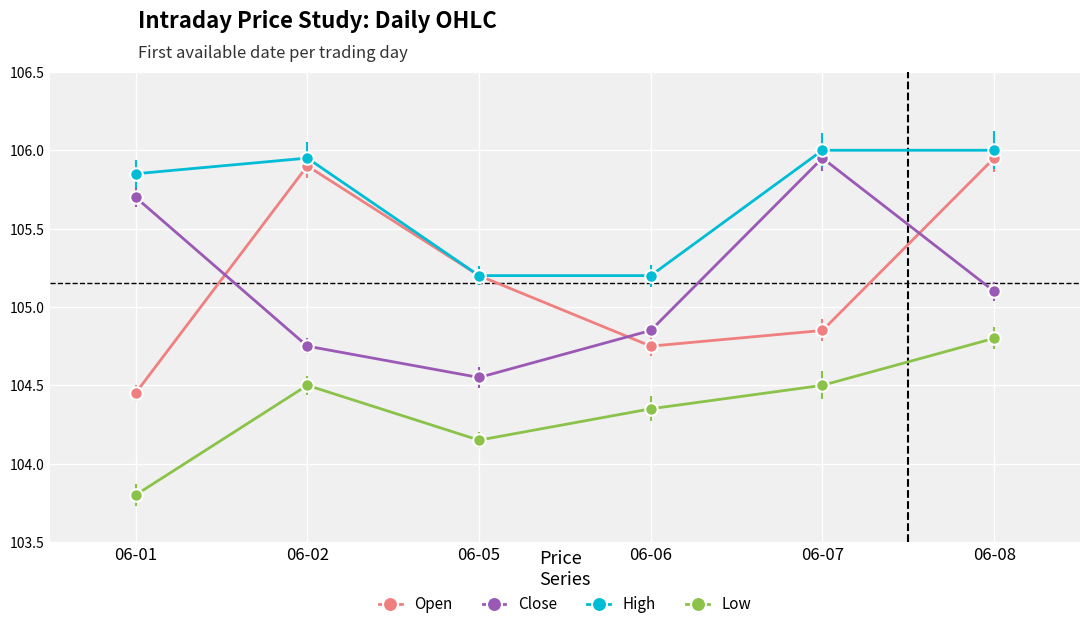

True or false: Close and Low intersect in this chart.

False